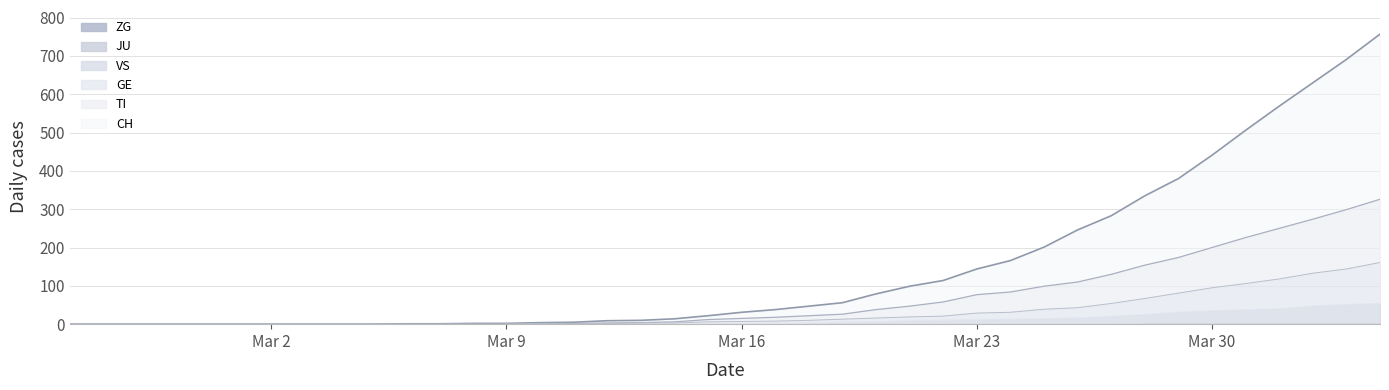

True or false: TI and CH cross at least once.

False